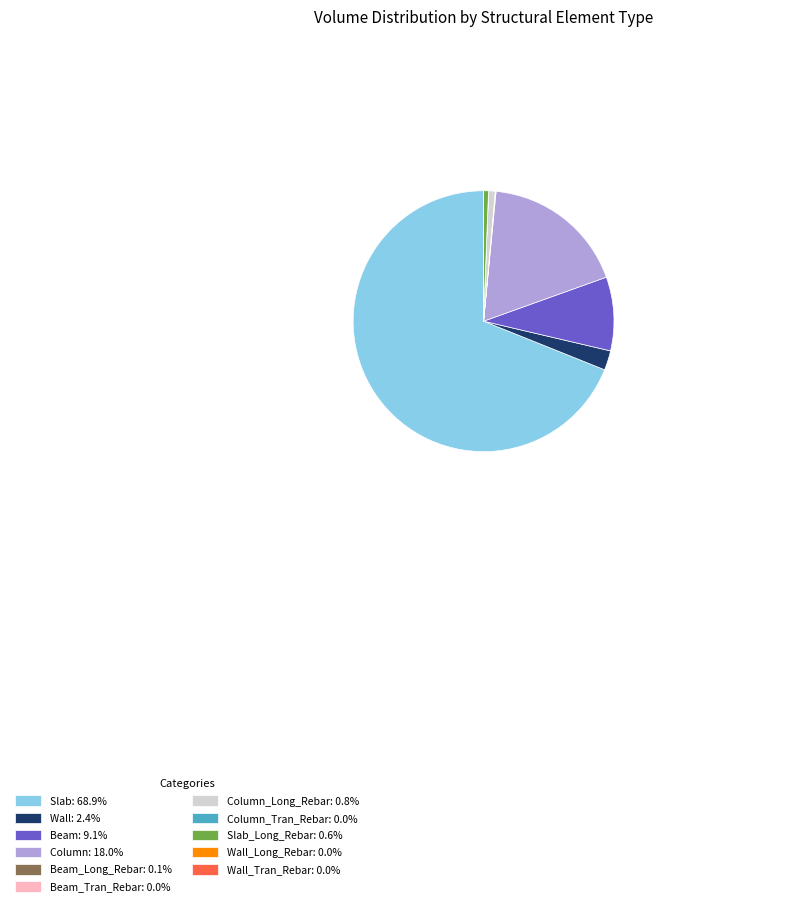

Is there any slice that represents more than half of the pie?

Yes